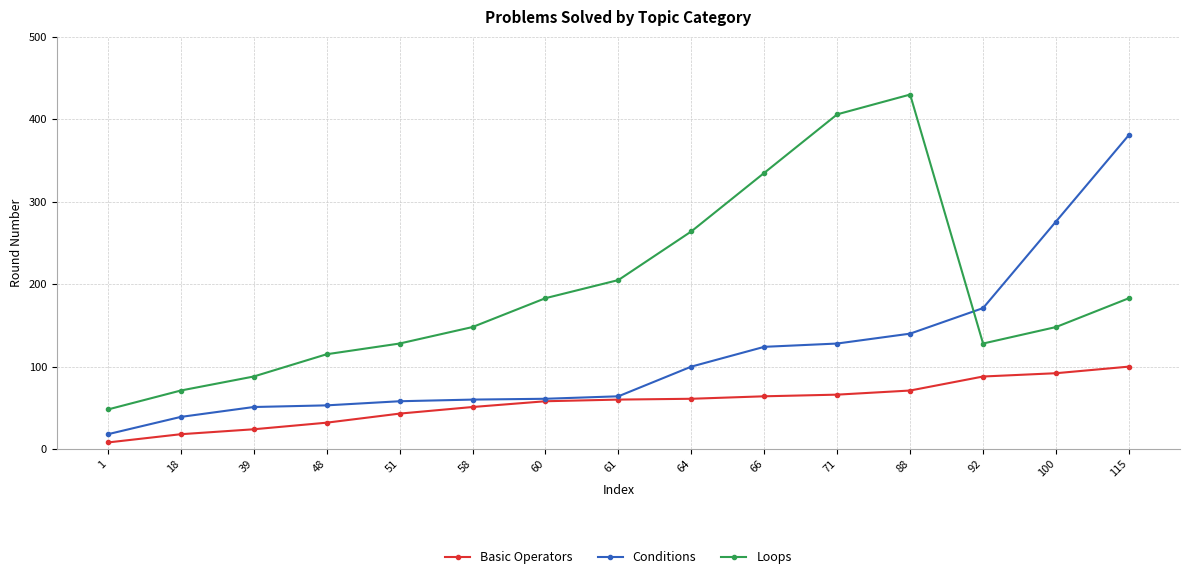

True or false: Basic Operators has a value of 88 at 92.

True